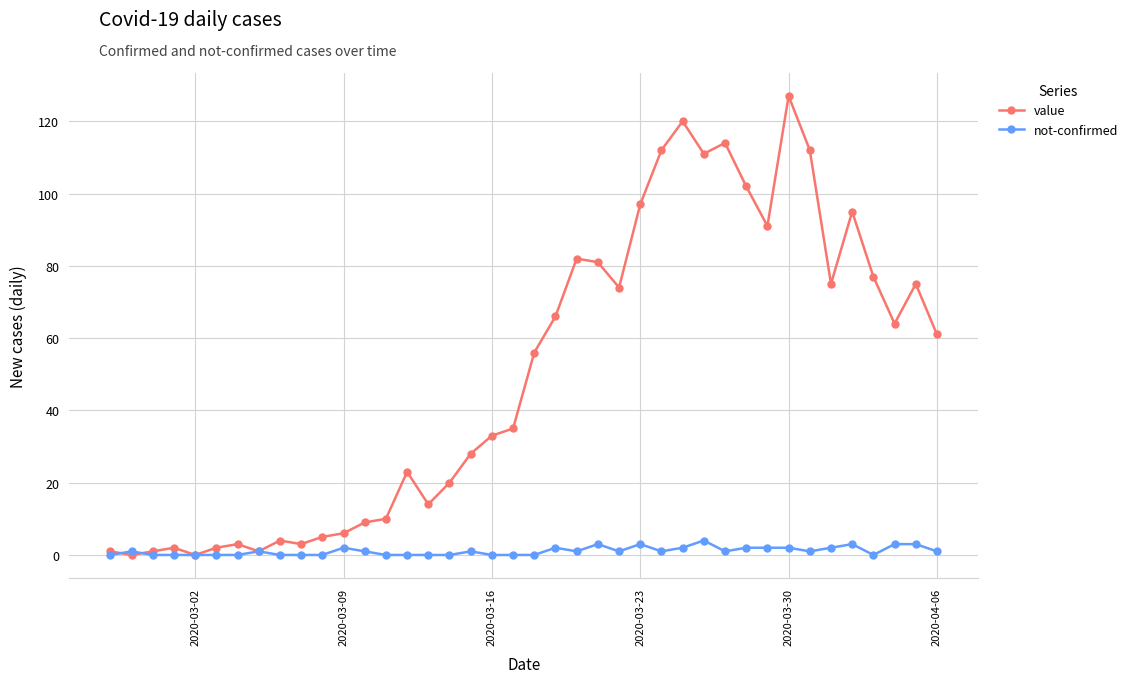

After their last crossing, which series has the higher values: value or not-confirmed?

value